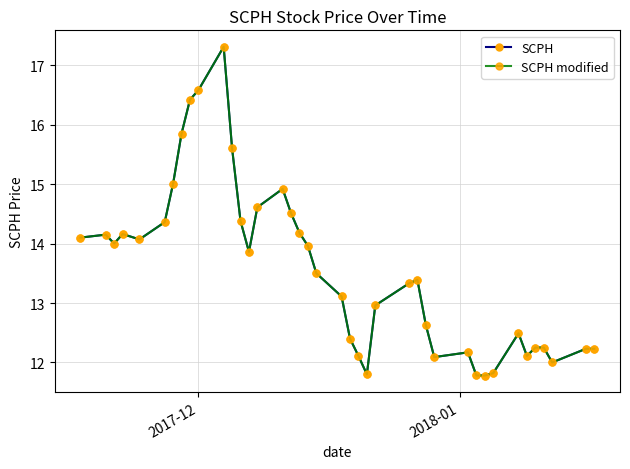

True or false: SCPH modified and SCPH cross at least once.

False